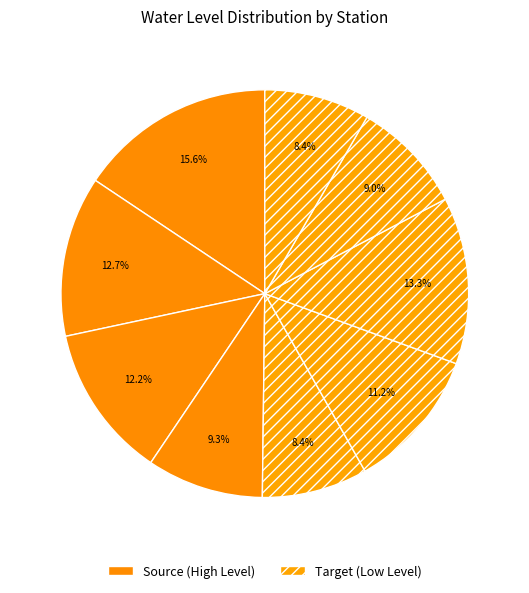

How many segments does this pie chart have?

9